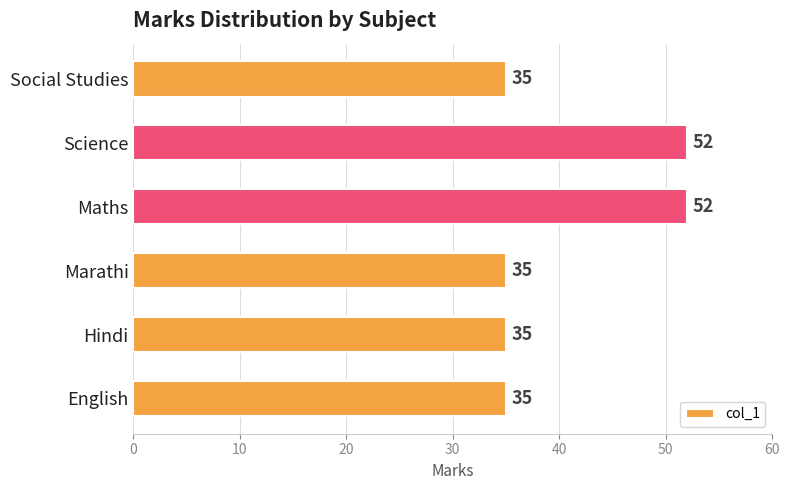

What is the smallest value displayed?

35